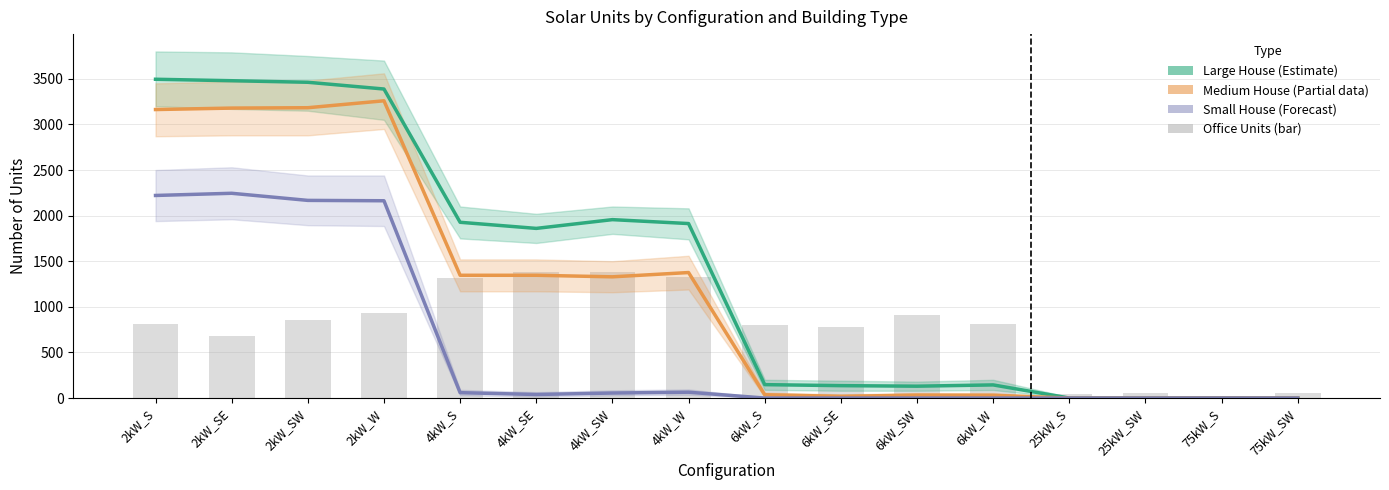

What is the difference between the highest and lowest values at 75kW_S?

24